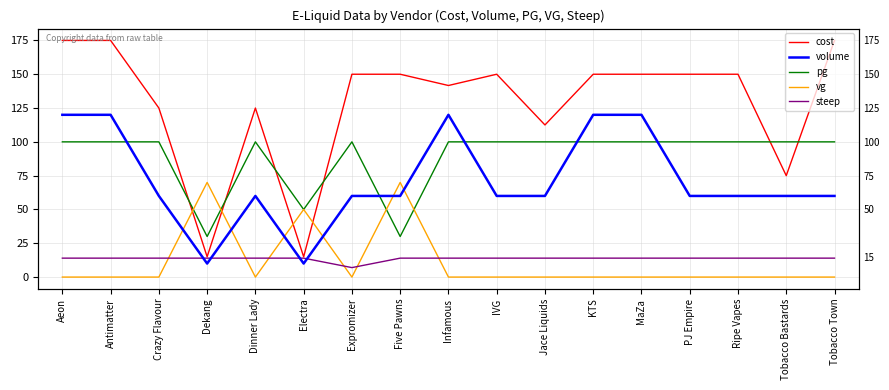

The volume series shows 60.0 at Ripe Vapes. True or false?

True